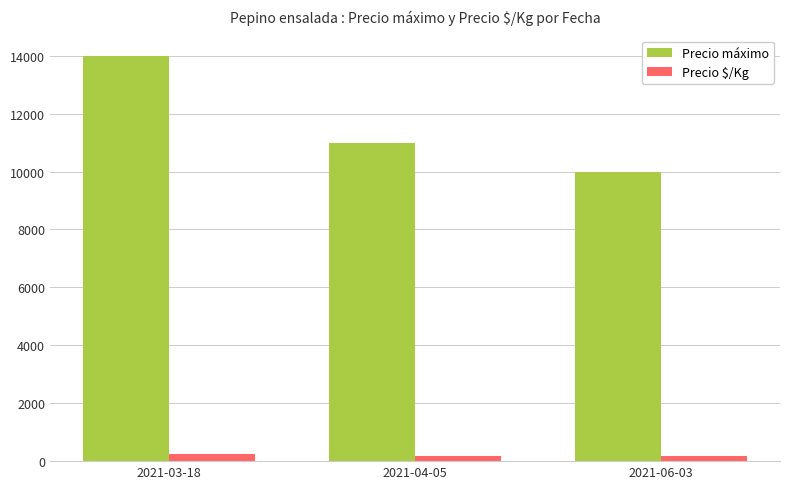

The value of Precio máximo at 2021-03-18 is 8893. True or false?

False